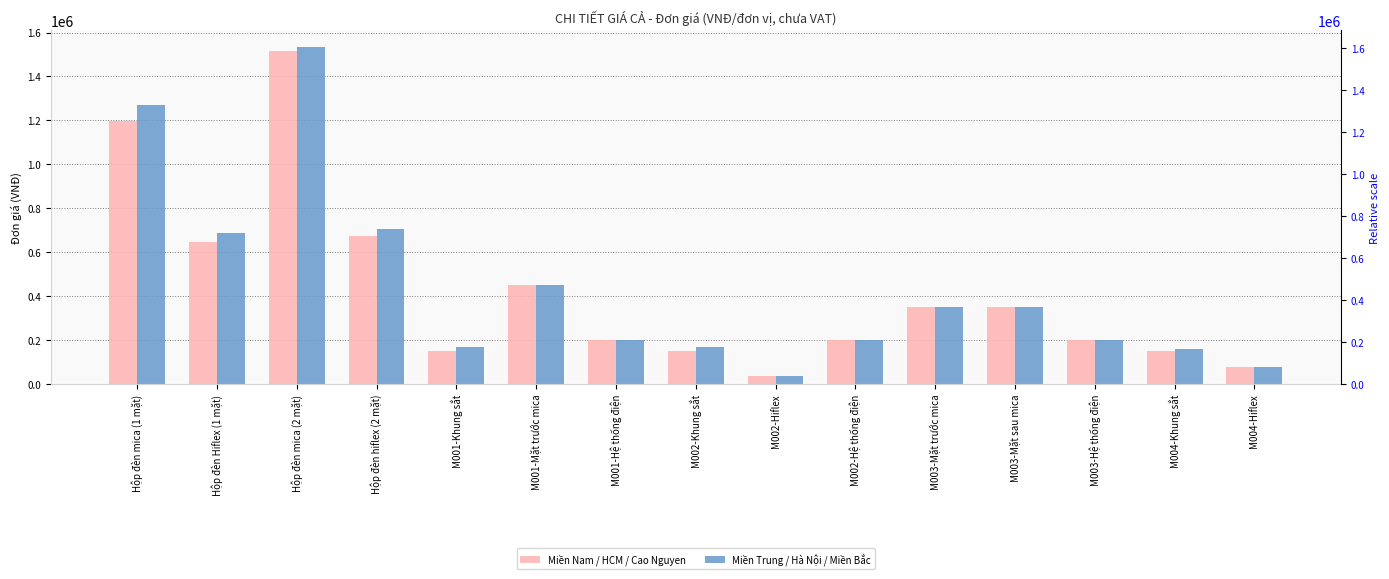

How many bars are there in total?

30